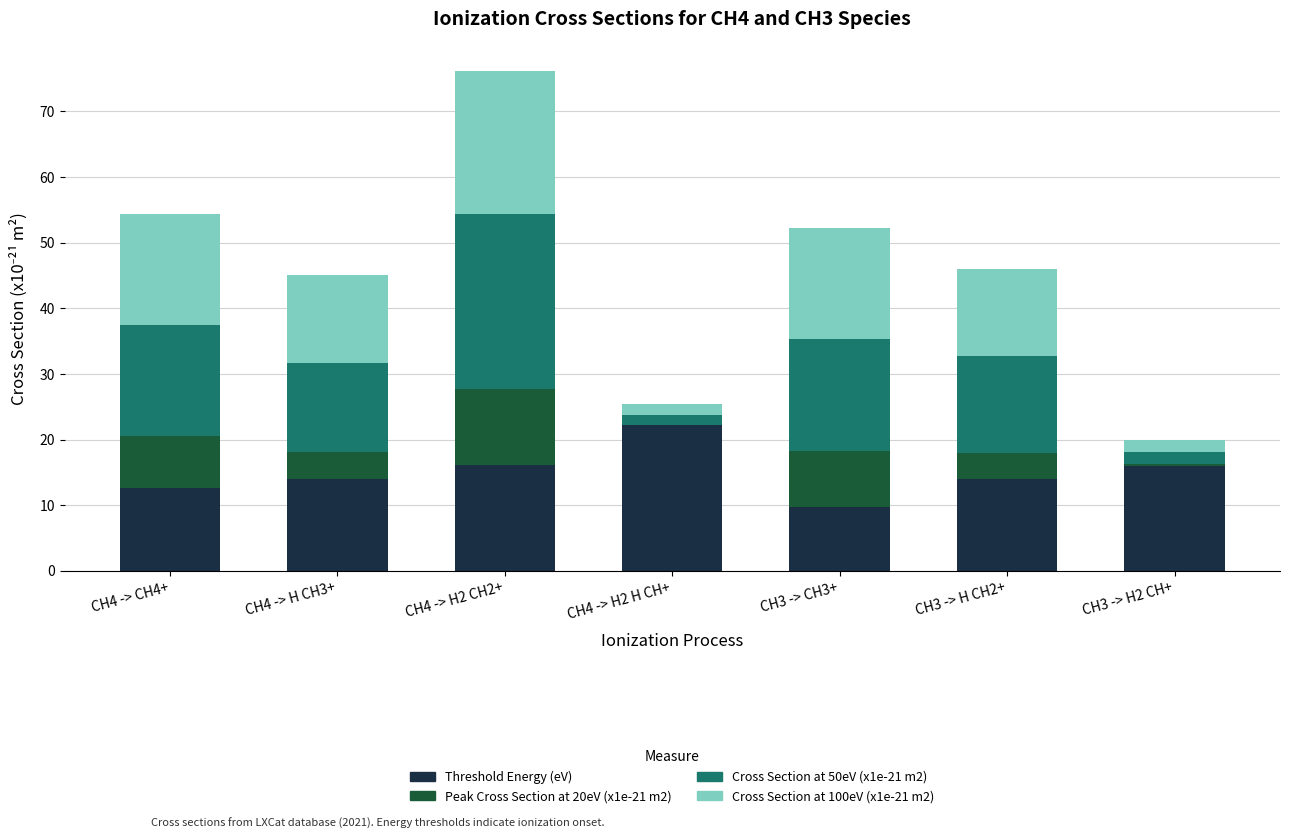

True or false: Threshold Energy (eV) has a value of 6.8 at CH4 -> CH4+.

False